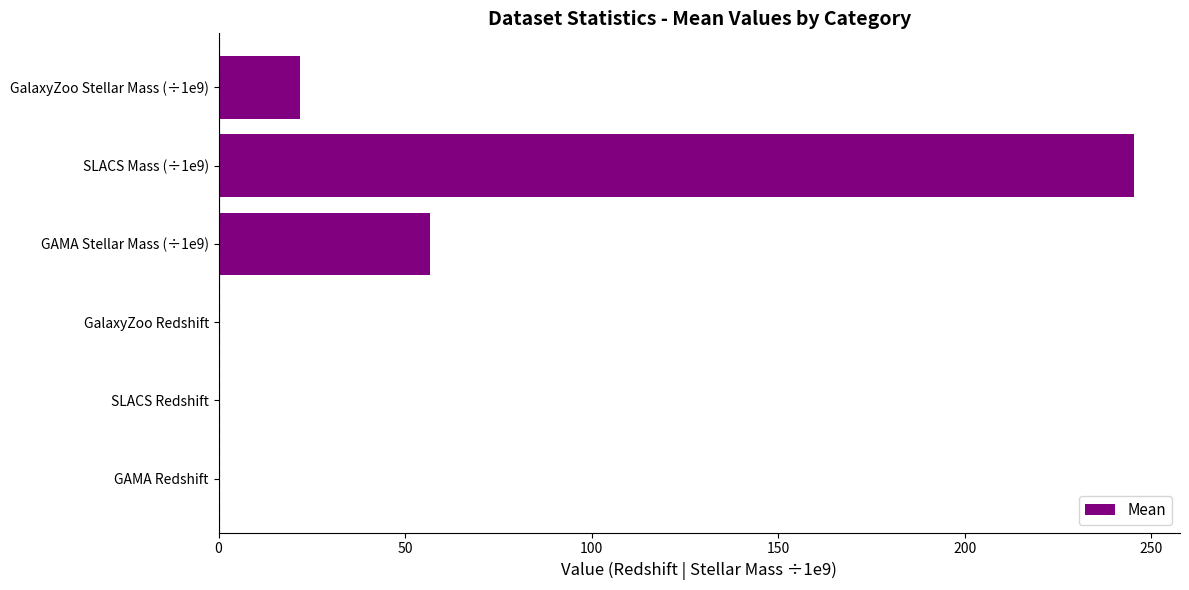

Between GalaxyZoo Stellar Mass (÷1e9) and GAMA Stellar Mass (÷1e9), which is larger?

GAMA Stellar Mass (÷1e9)